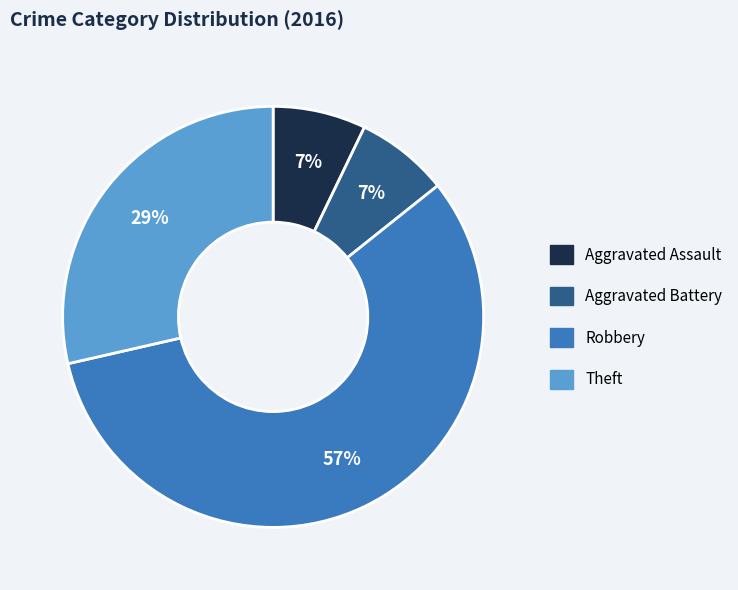

To the nearest percent, what is the difference between the largest and smallest slice percentages?

50%